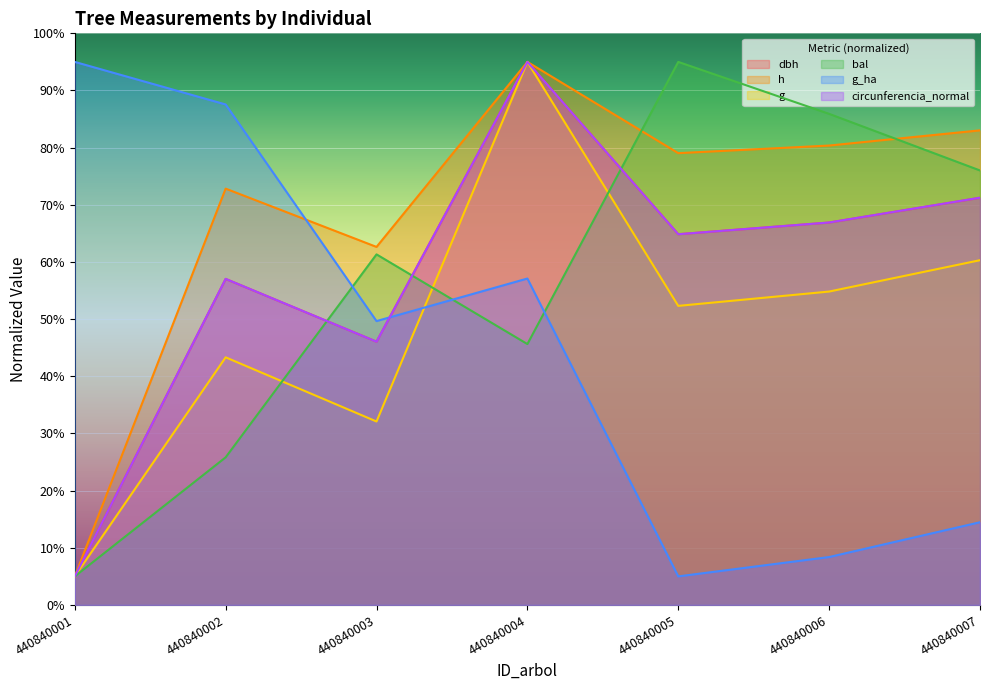

Rank the series by their maximum value, from lowest to highest.

dbh, h, g, bal, g_ha, circunferencia_normal